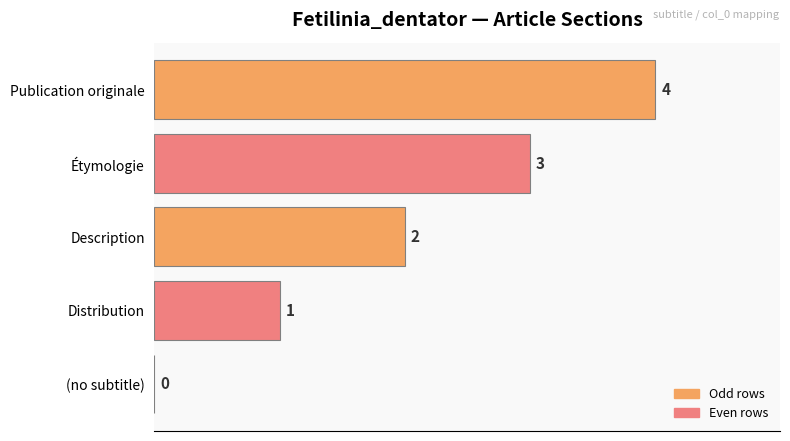

Where is the data nearest to the value 2?

Description